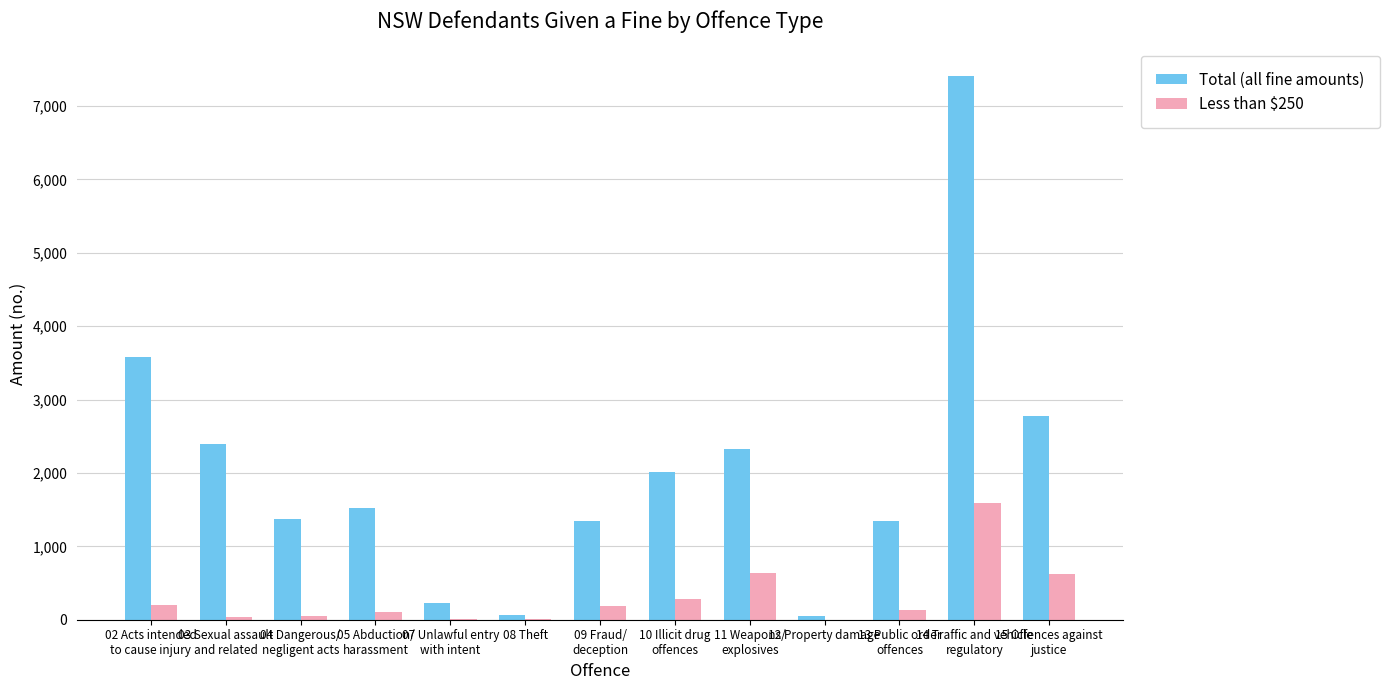

What is the sum of all Total (all fine amounts) values?

26445